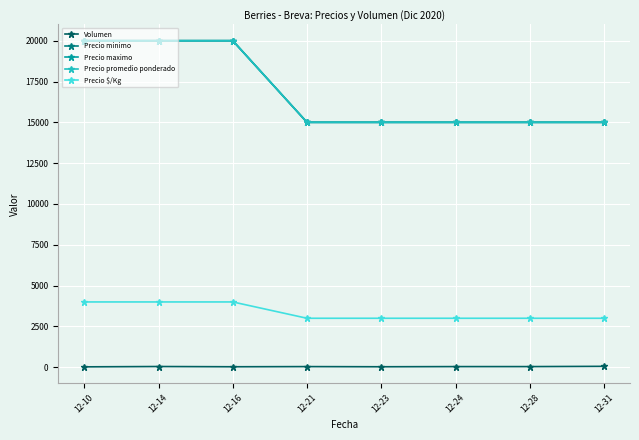

True or false: Precio minimo and Precio $/Kg intersect in this chart.

False